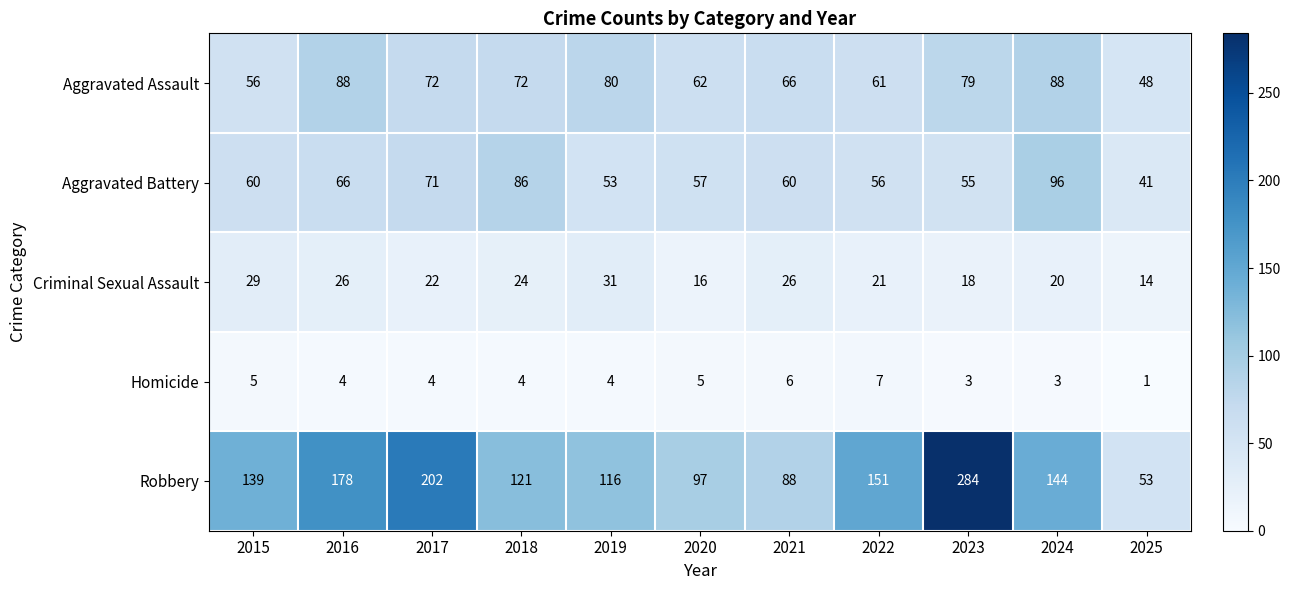

What is the spread (max minus min) of values at 2015?

134